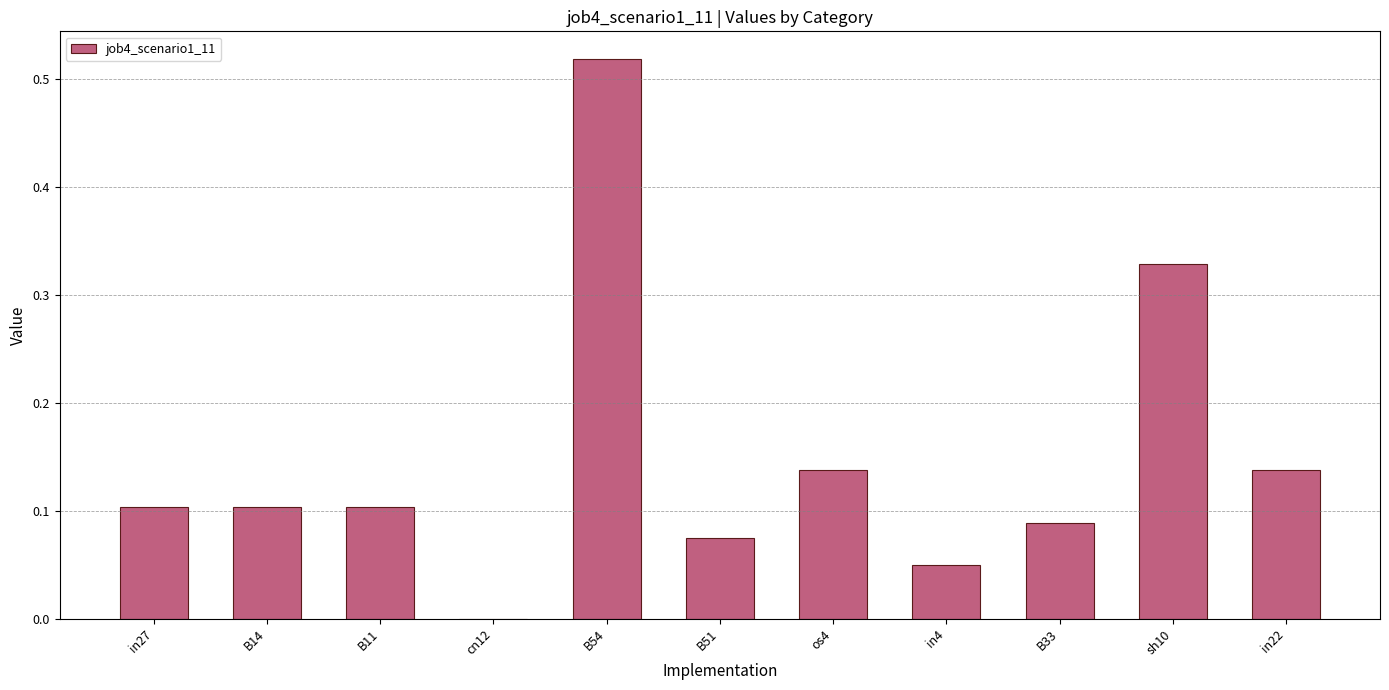

Is it true that the value at cn12 is -0.2?

False